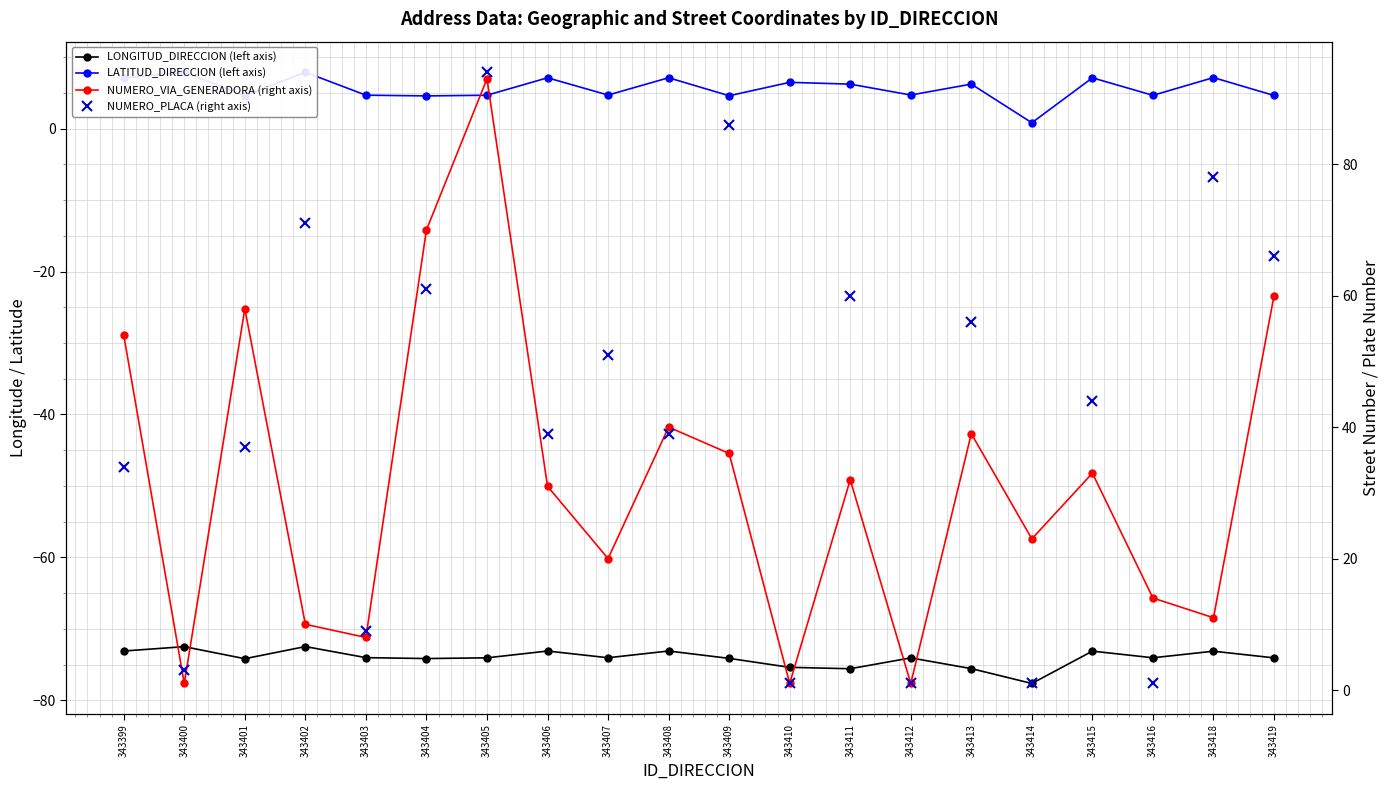

In LATITUD_DIRECCION (left axis), how many points are higher than both neighbors (excluding endpoints)?

8